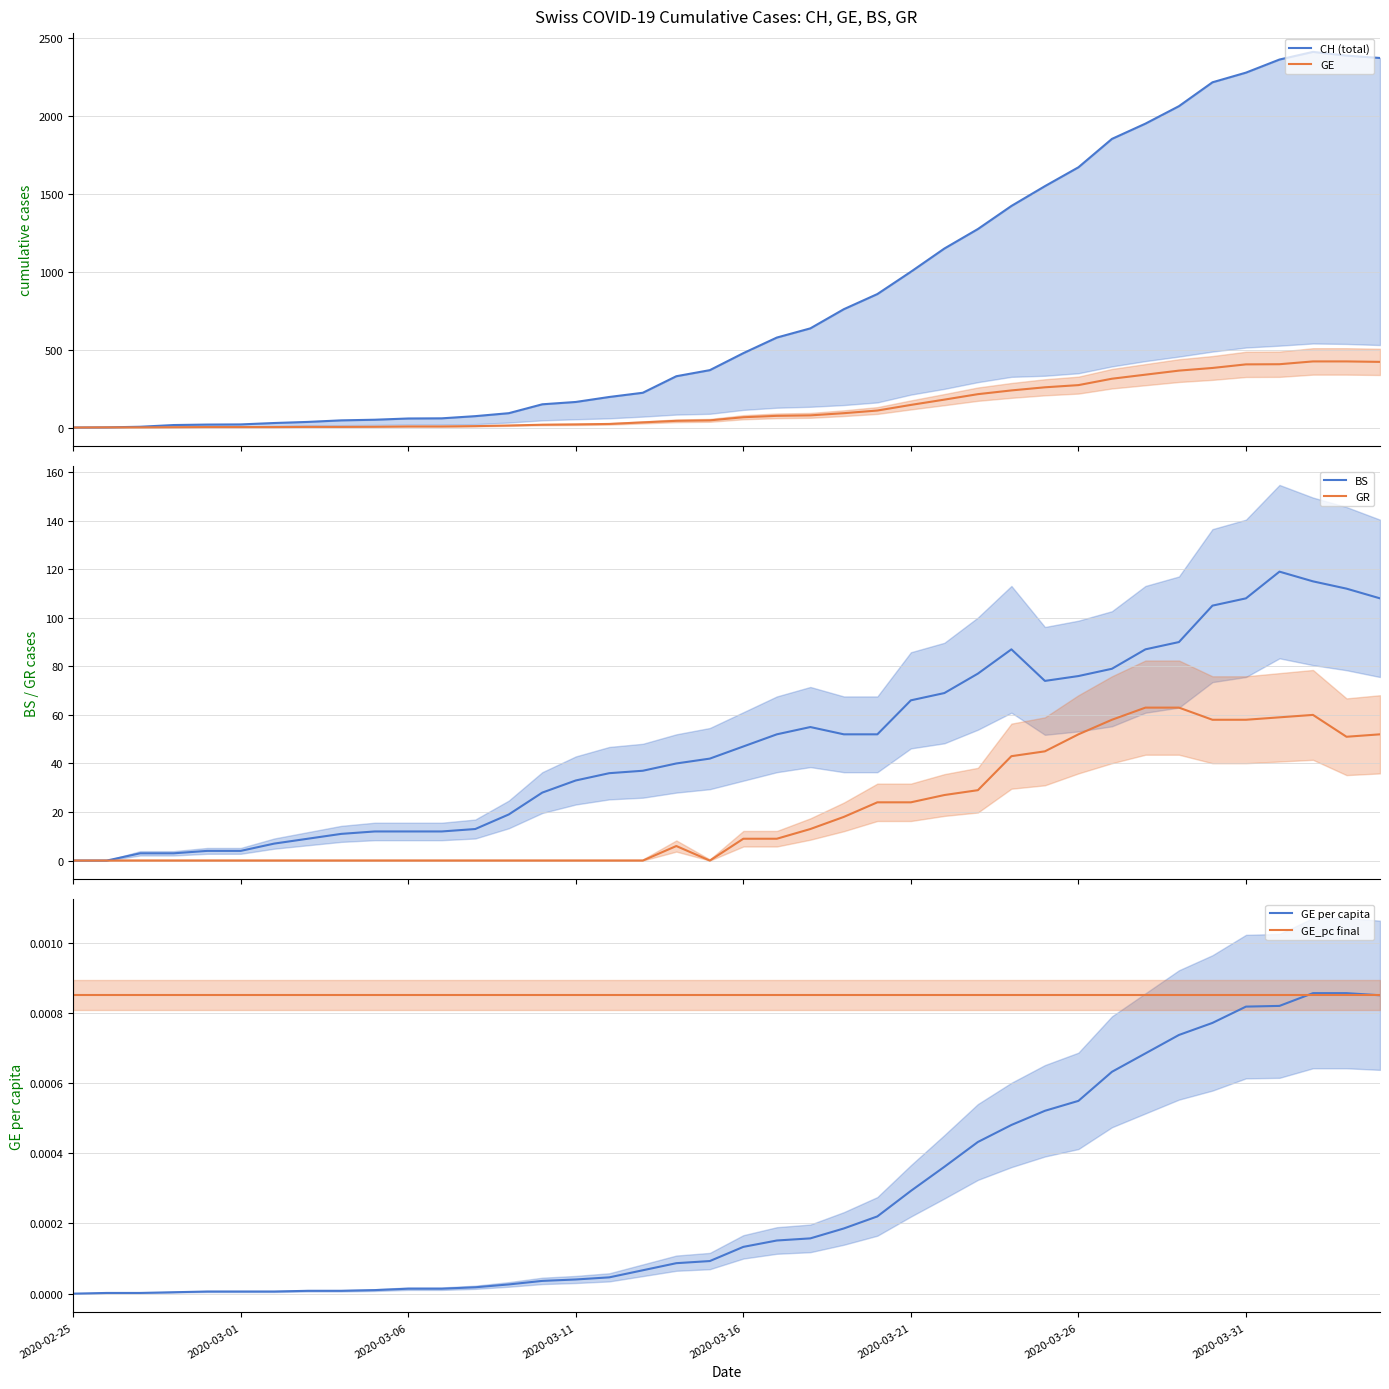

What value does the BS series have at 16?

36.0